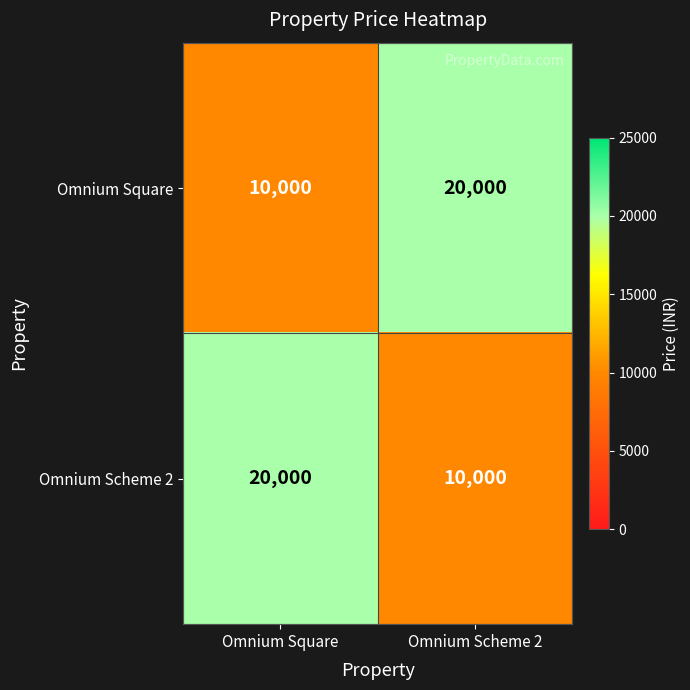

Is the value of Omnium Scheme 2 at Omnium Square greater than the value of Omnium Square at Omnium Square?

Yes